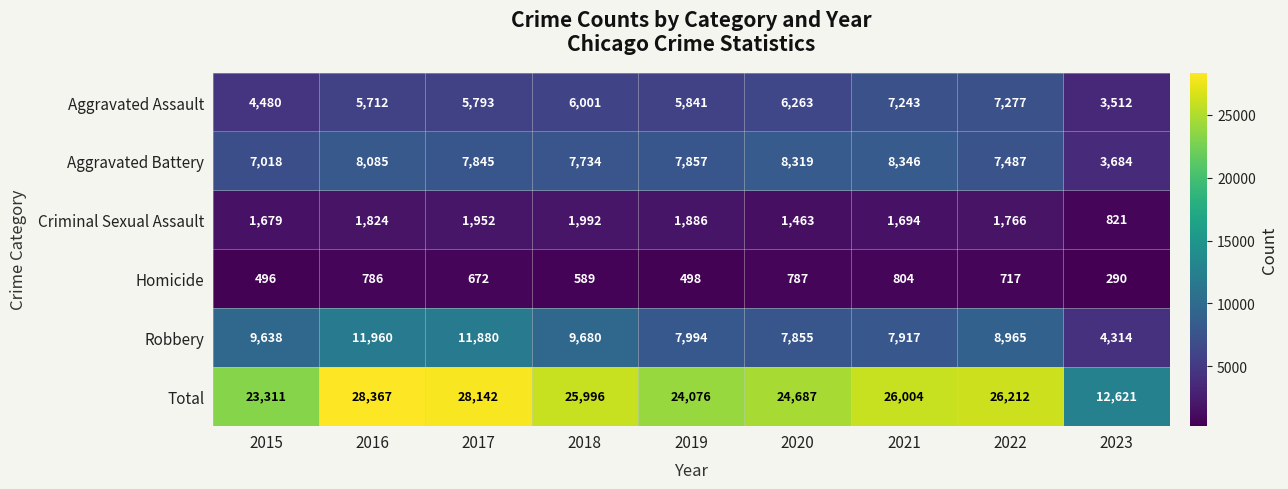

At which label is Aggravated Battery closest to 6015?

2015